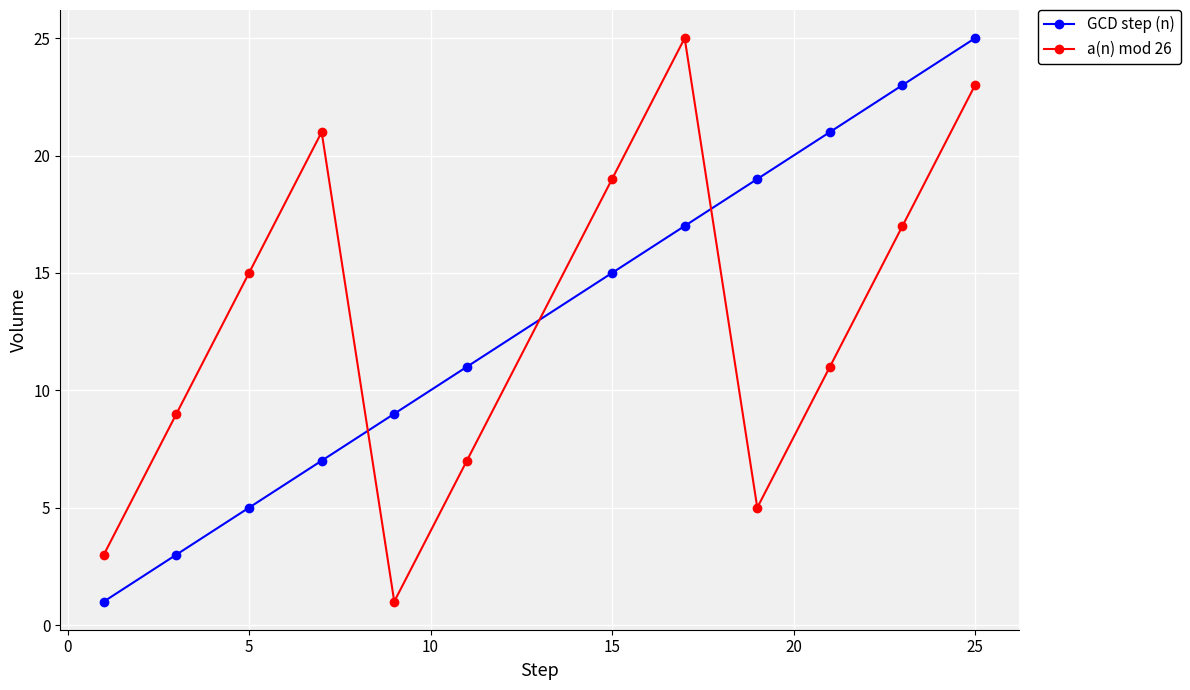

At how many categories does at least one series exceed 4?

11